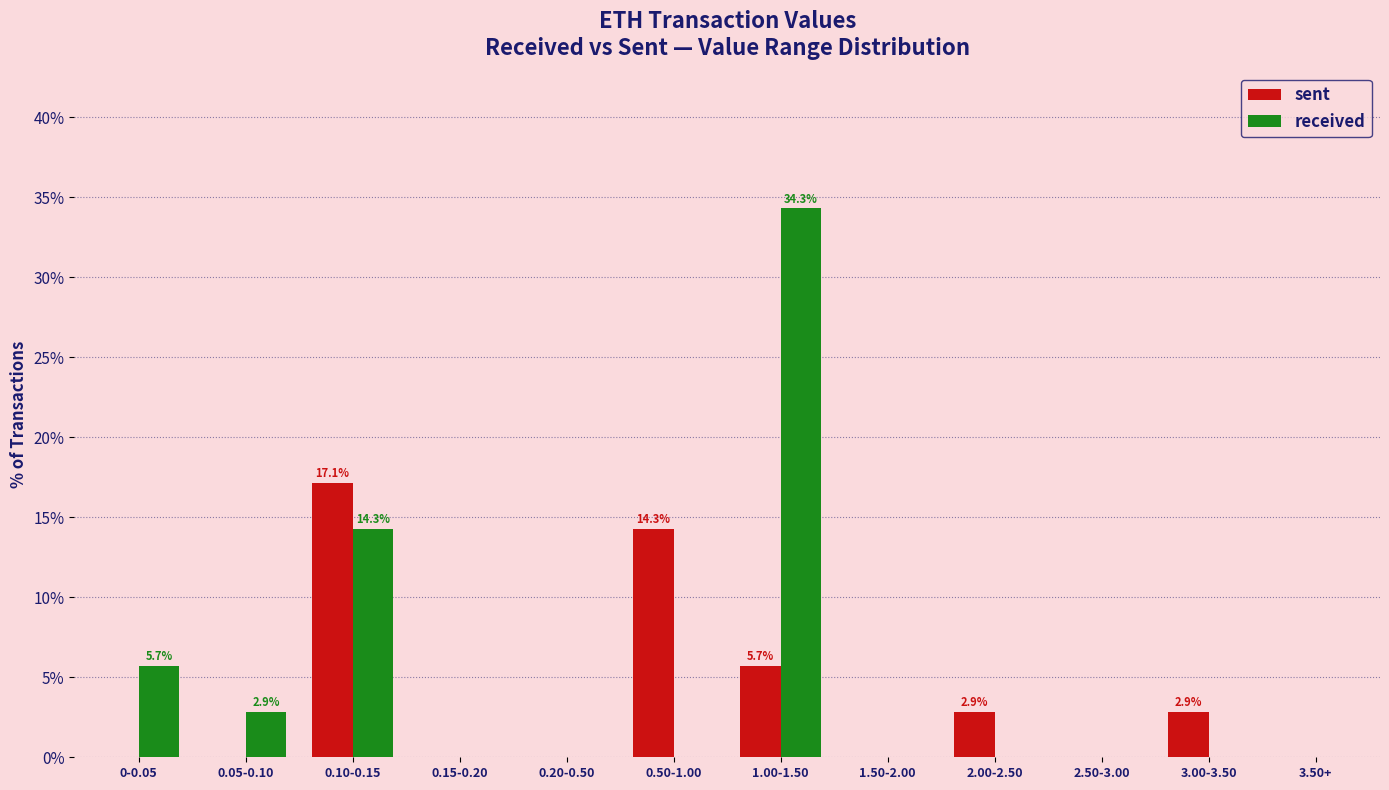

Is the value of received at 0.50-1.00 greater than the value of sent at 2.00-2.50?

No